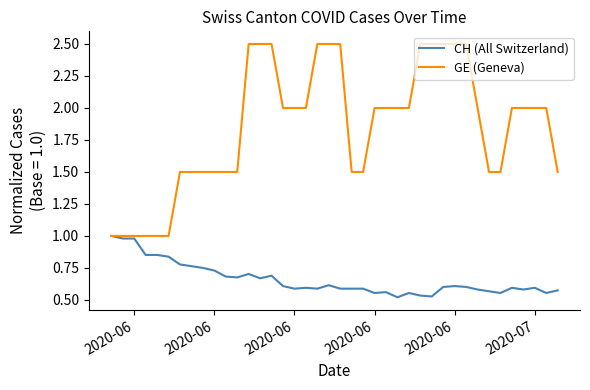

What is the minimum value for GE (Geneva)?

1.0